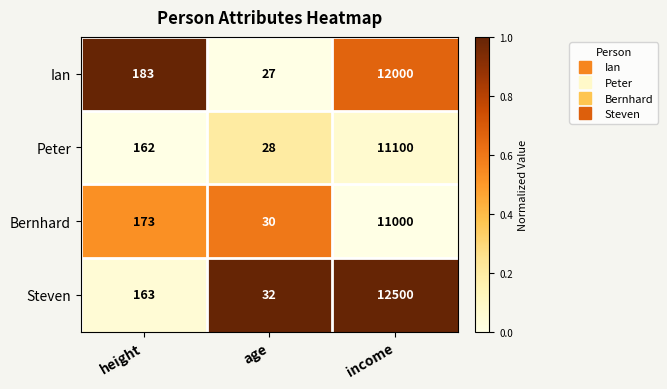

What is the difference between the maximum and second lowest values in the Bernhard series?

10827